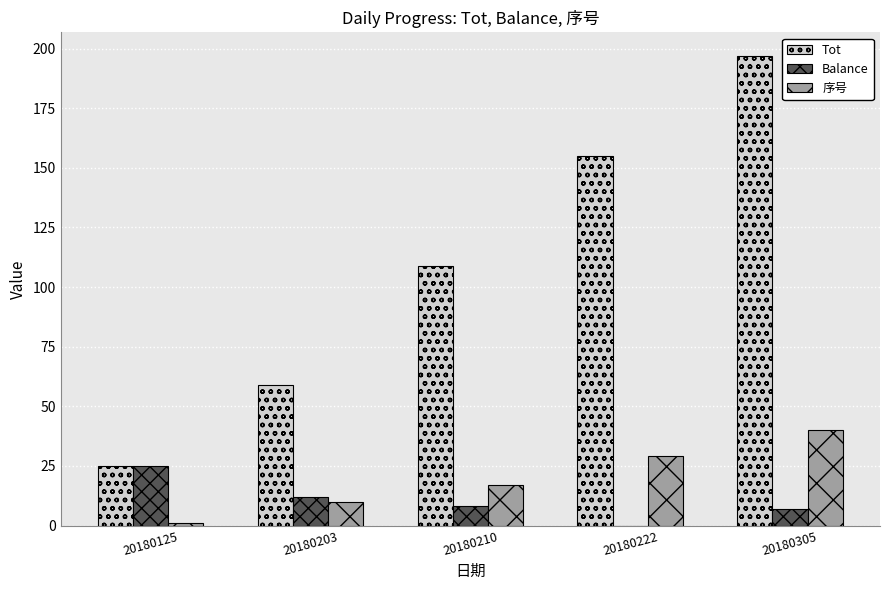

True or false: Balance has a value of 12 at 20180222.

False